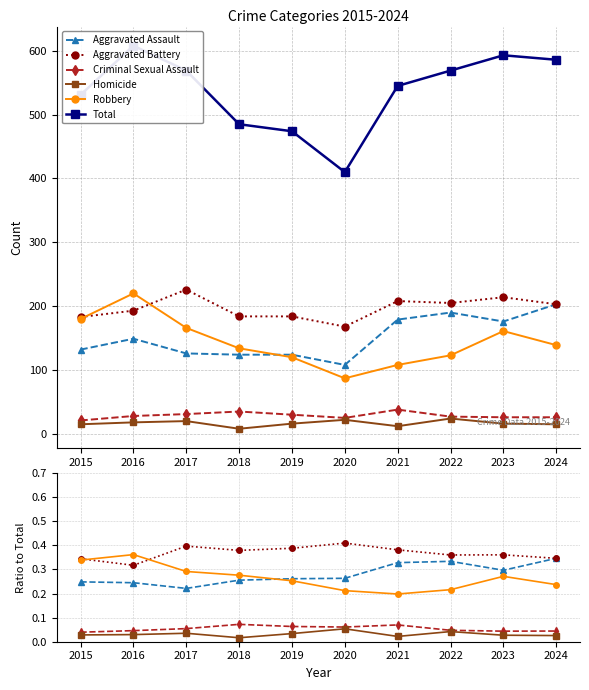

At which category does the chart reach its peak across all series?

2016